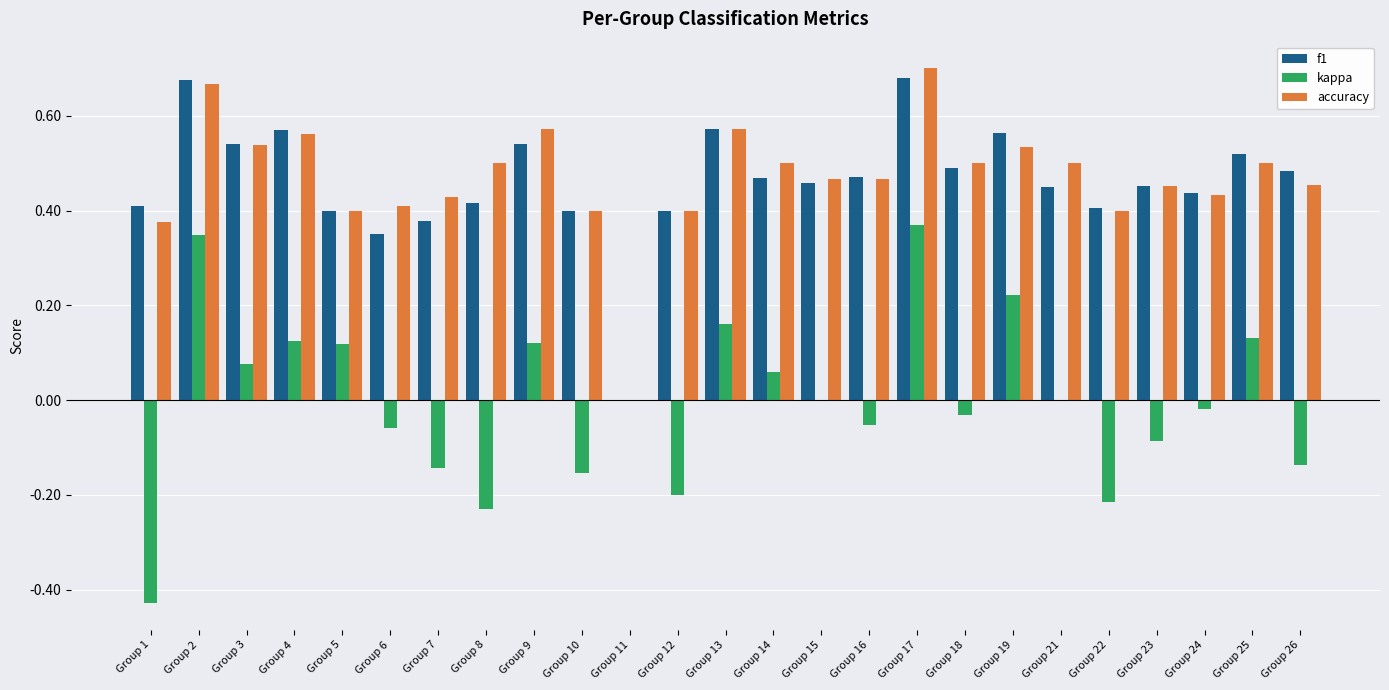

Is it true that kappa equals -0.0 at Group 16?

False